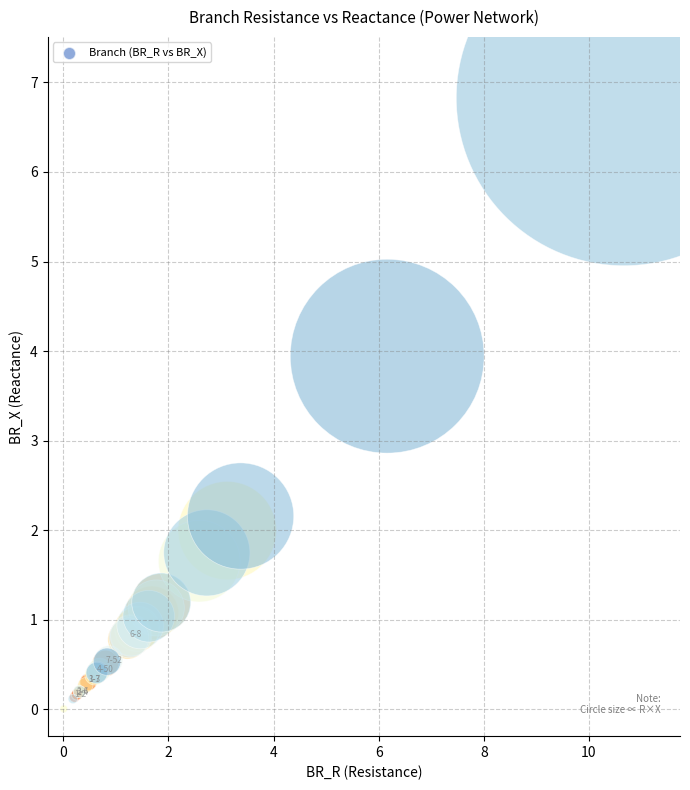

What Y value in the scatter plot is closest to 3?

2.2